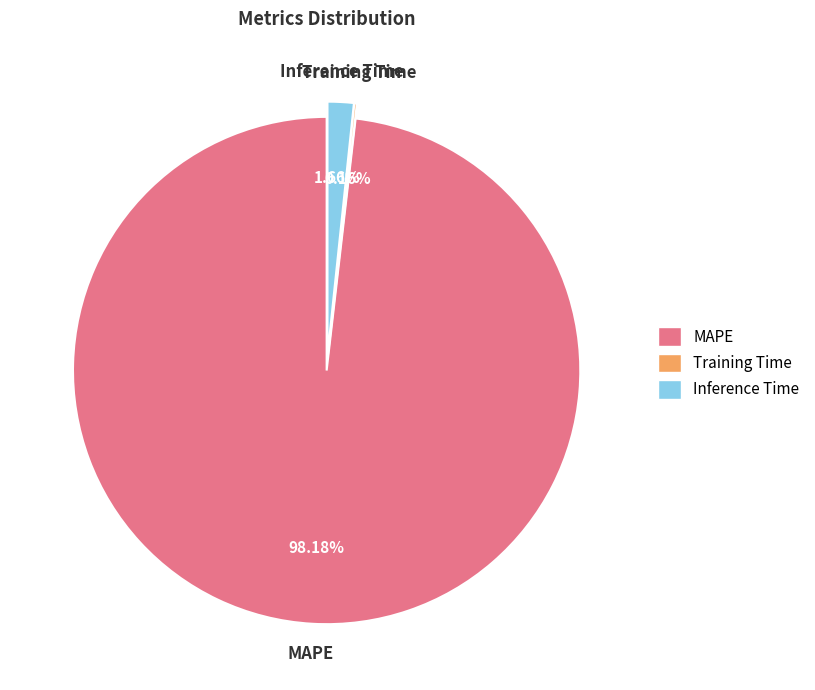

Which slice is the largest?

MAPE